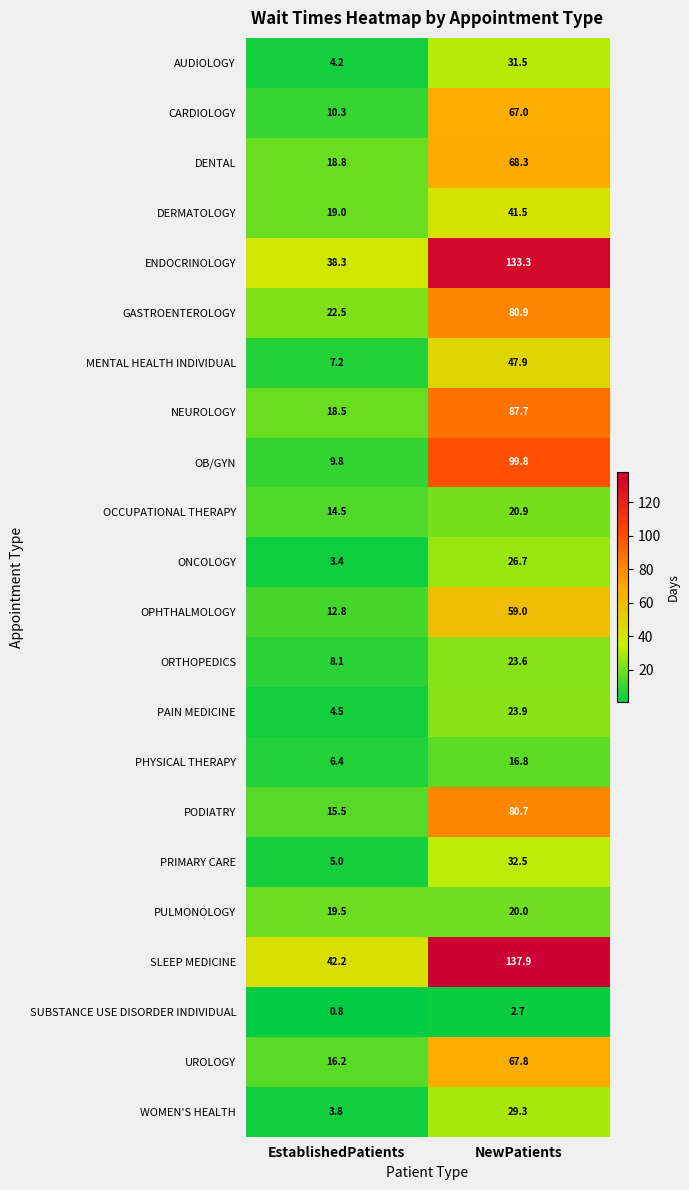

What is the smallest value displayed?

0.8